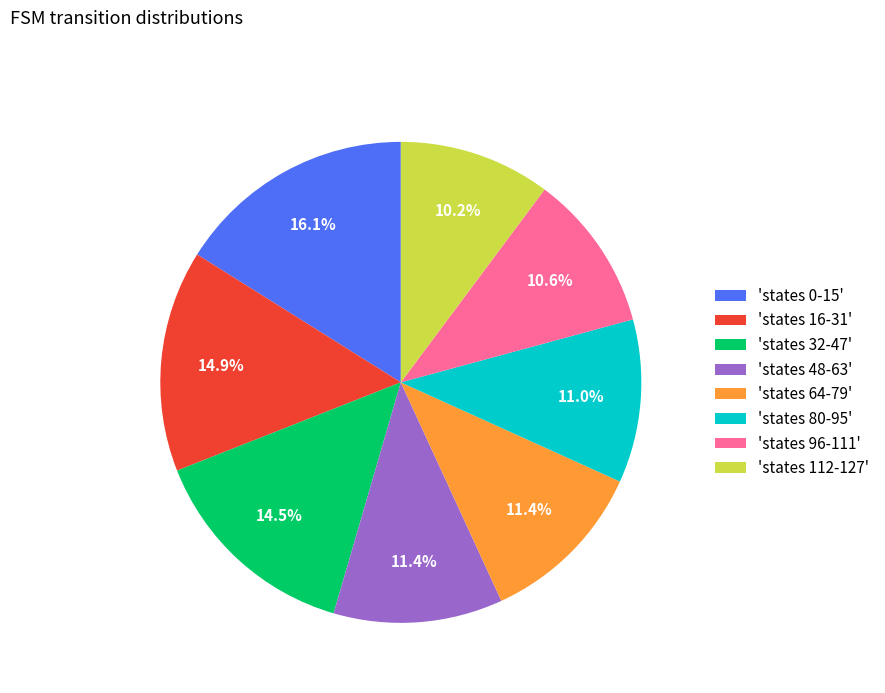

Does 'states 16-31' account for over 50% of the chart?

No